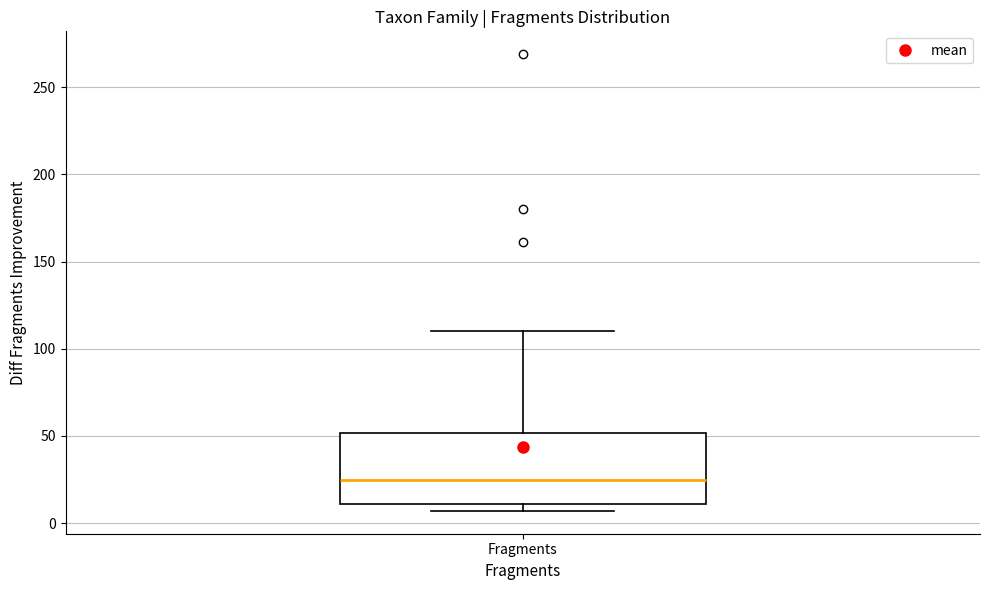

Read this box plot against the y-axis: the position of the median line, the range covered by the box, and the ends of both whiskers. The values are not printed on the chart, so give them approximately, as read against the axis.

median 25, box 10 to 50, whiskers 5 to 110